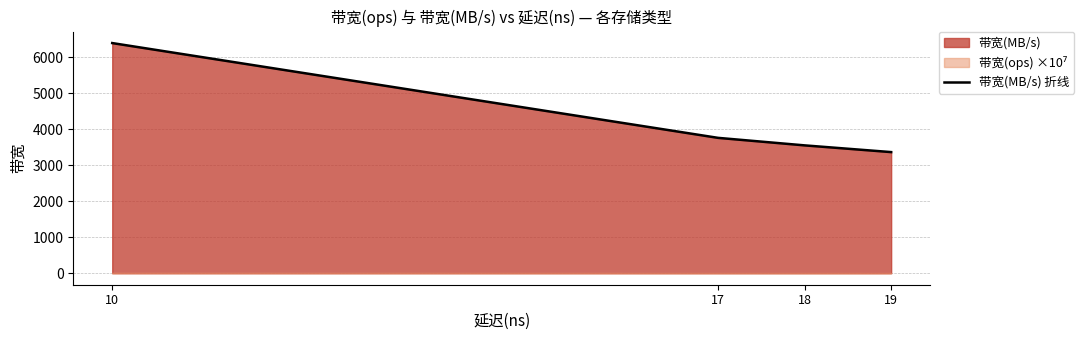

What position from the left is 18?

3